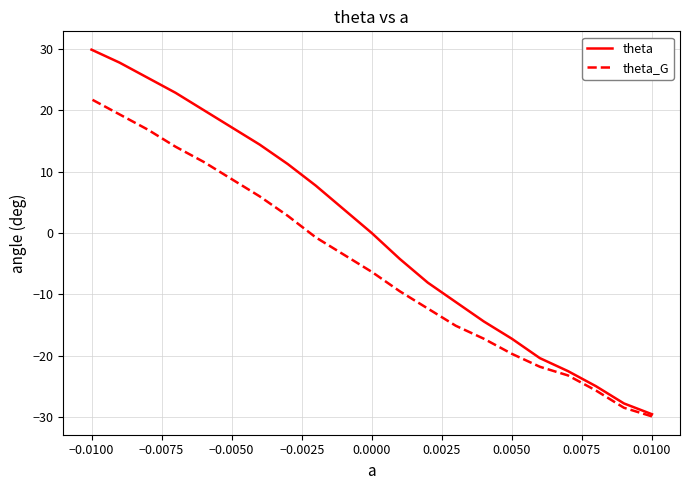

How many values in the theta_G series exceed -6?

10